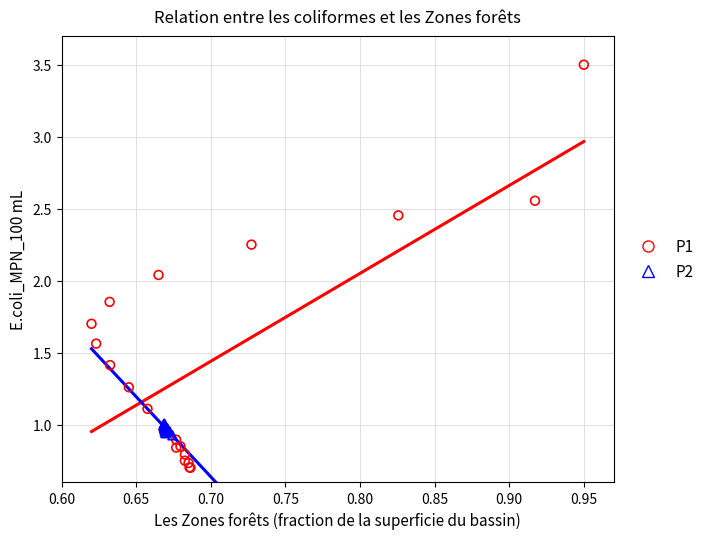

Which series contains the highest Y value?

P1